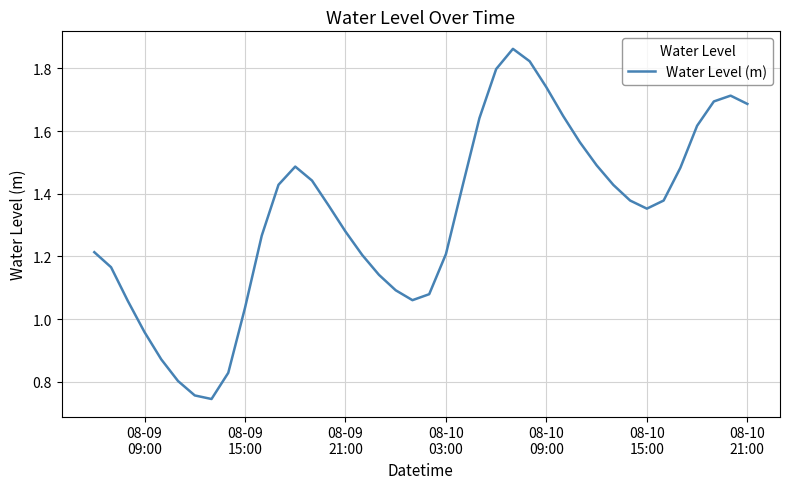

Is this an area chart (filled region under the line)?

No